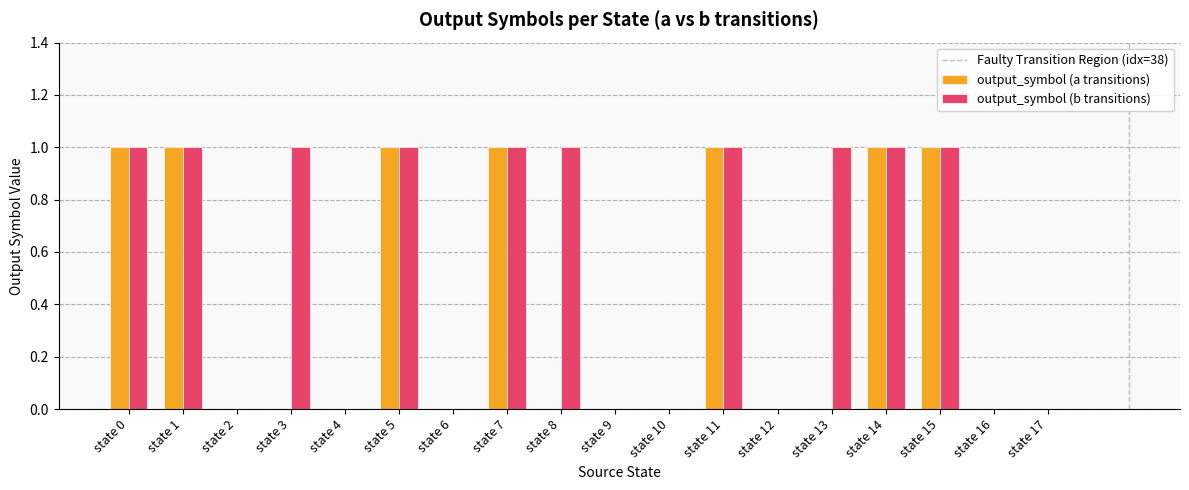

Which series has the largest total across all categories?

output_symbol (b transitions)